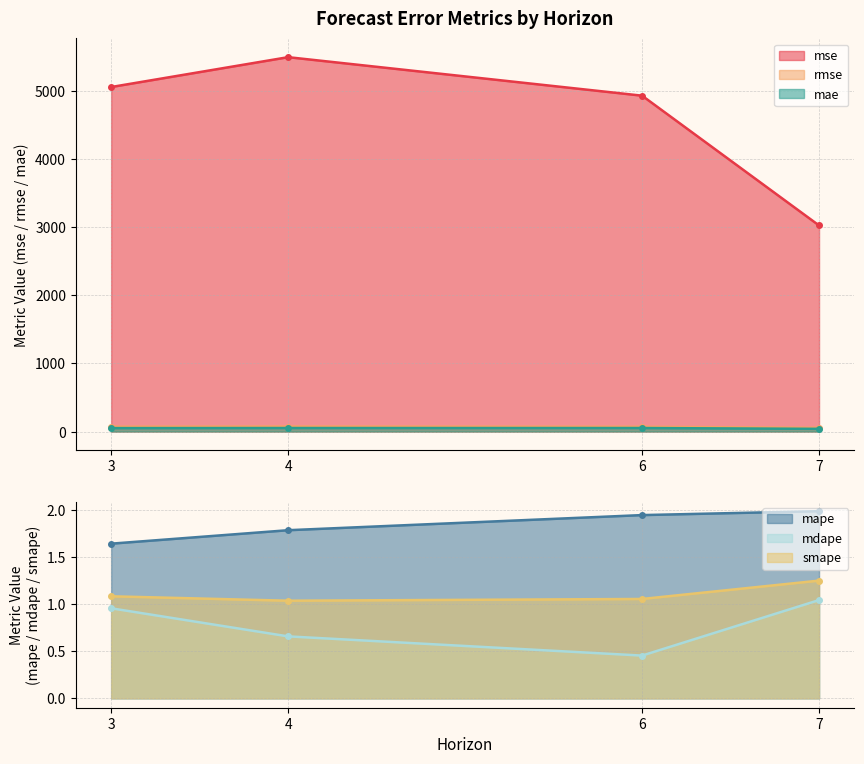

What is the difference between the maximum and minimum values in the mape series?

0.3